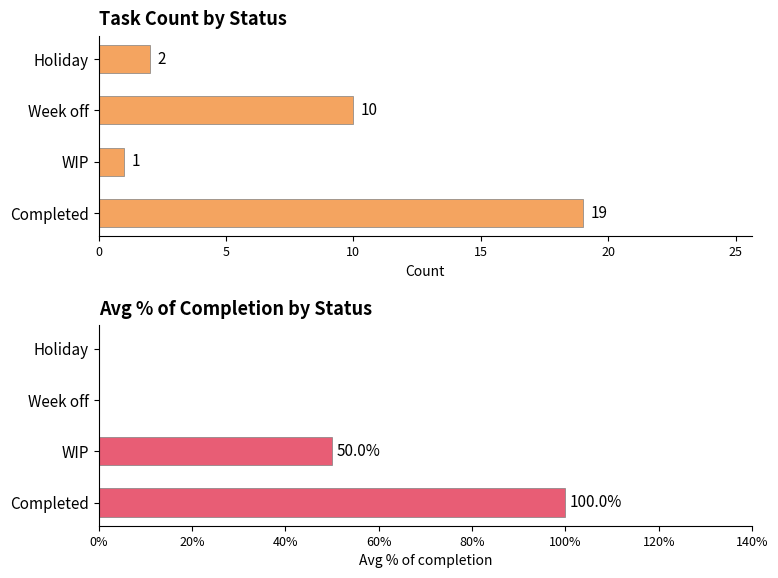

What is the value of the Count bar at the 4th from the left?

2.0